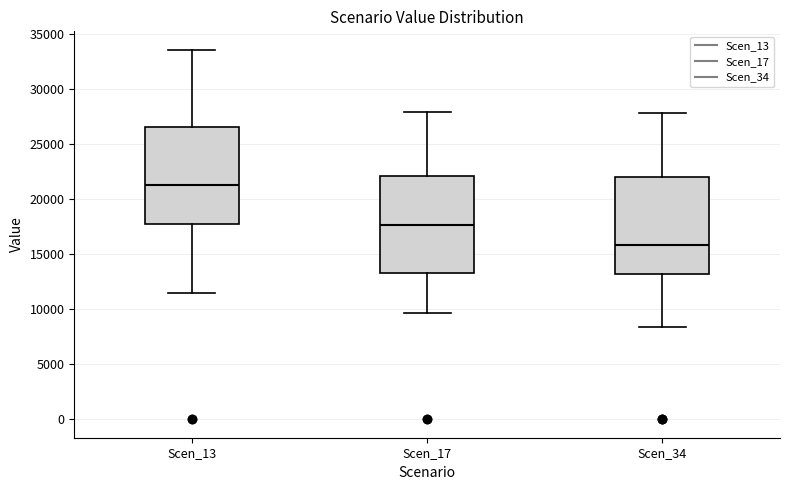

Reading left to right, transcribe this box plot: for each box, give where its median line is, the range the box spans, and where its two whiskers end, as read against the y-axis. The values are not printed on the chart, so give them approximately, as read against the axis.

Scen_13: median 21000, box 17500 to 26500, whiskers 11500 to 33500
Scen_17: median 17500, box 13500 to 22000, whiskers 9500 to 28000
Scen_34: median 16000, box 13000 to 22000, whiskers 8500 to 28000